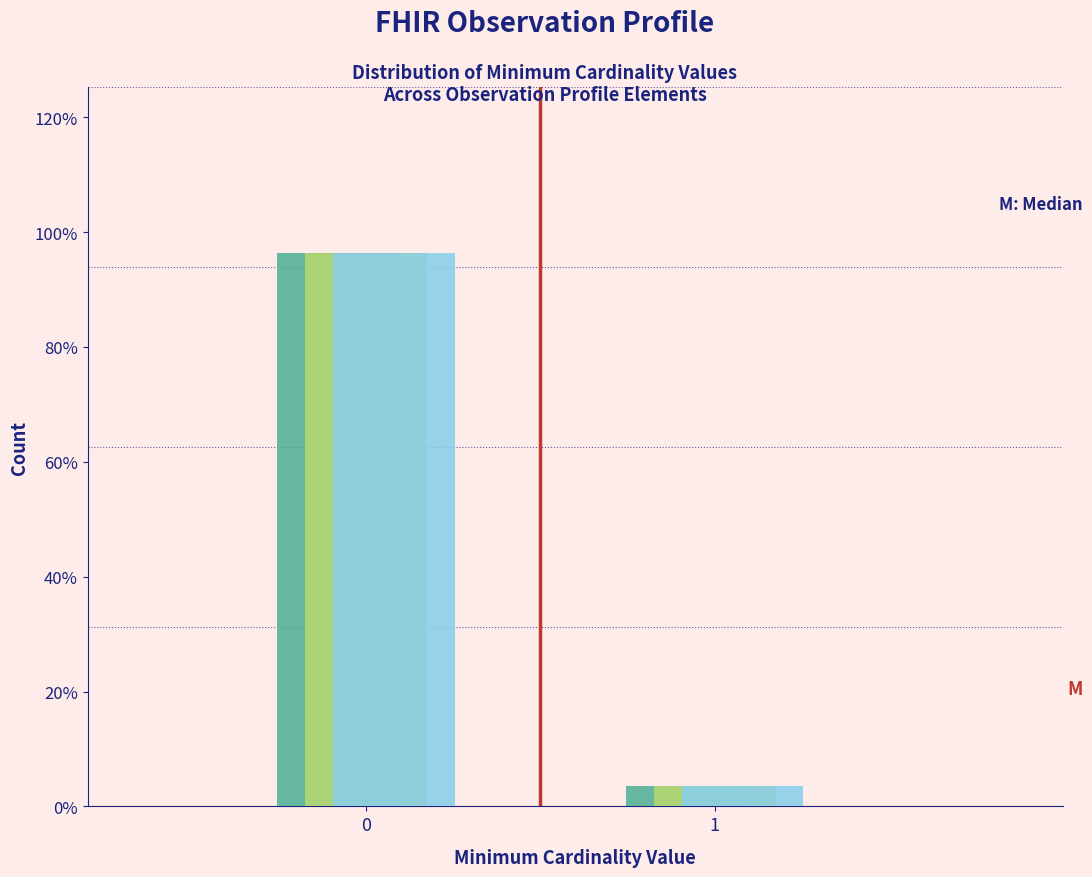

Does the chart contain stacked bars?

No